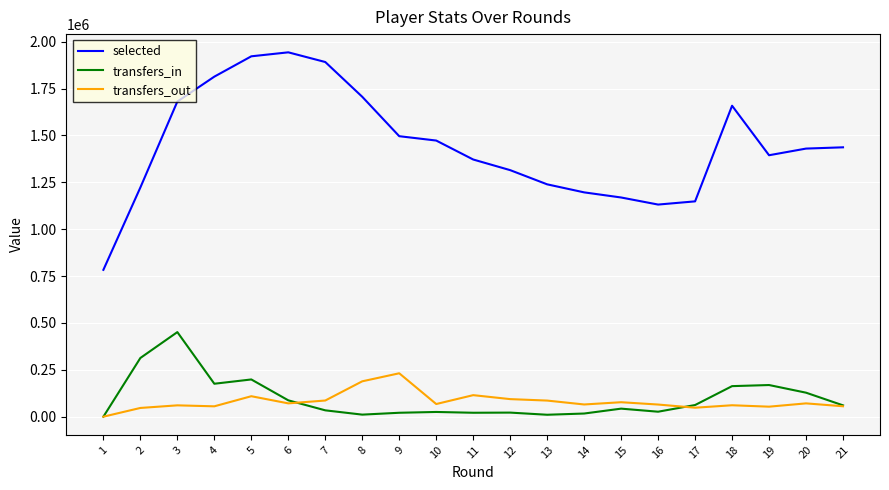

Which series changed the most between 3 and 12?

transfers_in